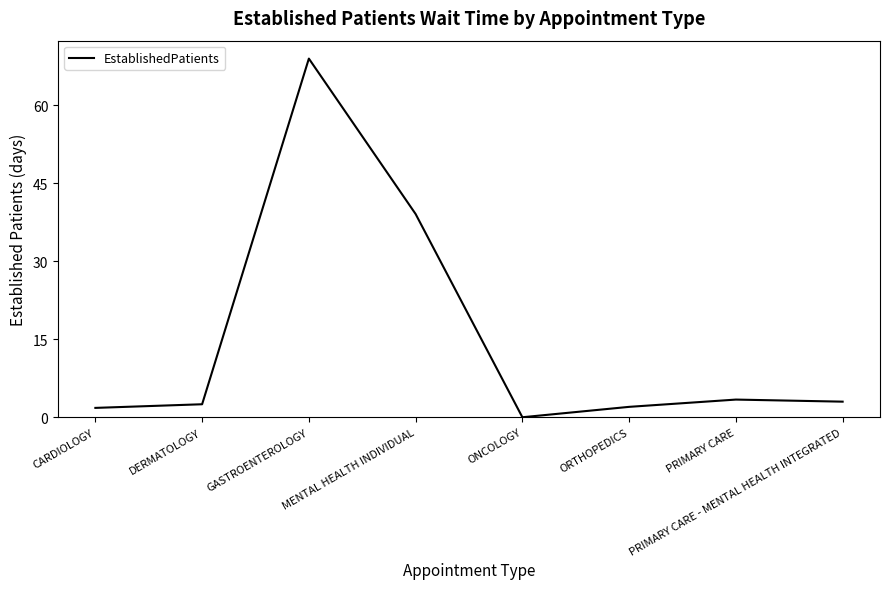

True or false: the data shows -40.0 at ONCOLOGY.

False